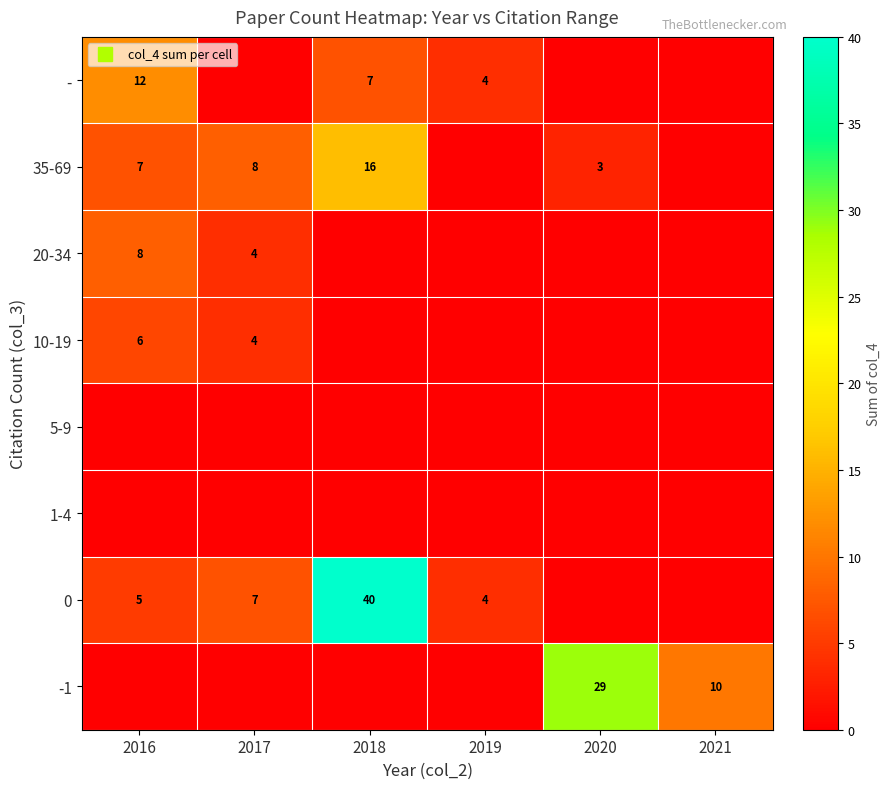

Between 2019 and 2020, which series saw the biggest shift?

-1